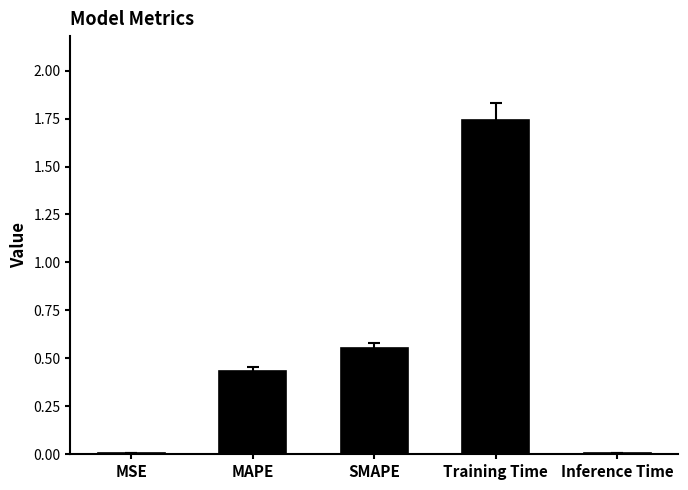

What is the sum of all values?

2.7